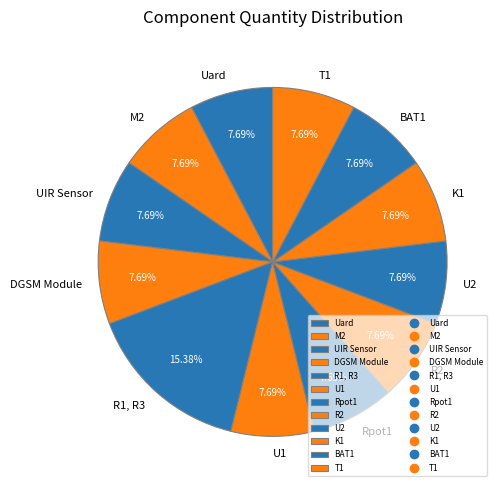

What is the largest slice in the pie chart?

R1, R3